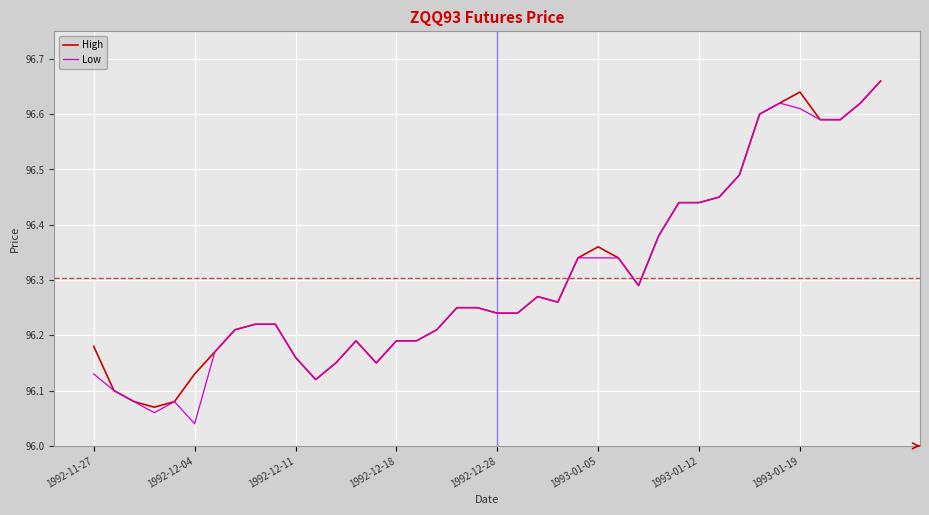

Which series has the widest spread of values?

Low